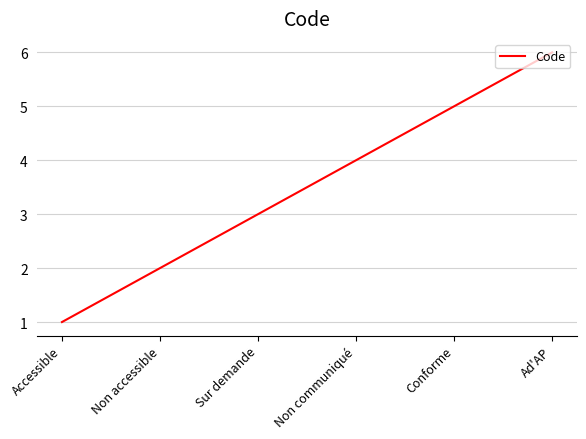

What is the greatest value displayed?

6